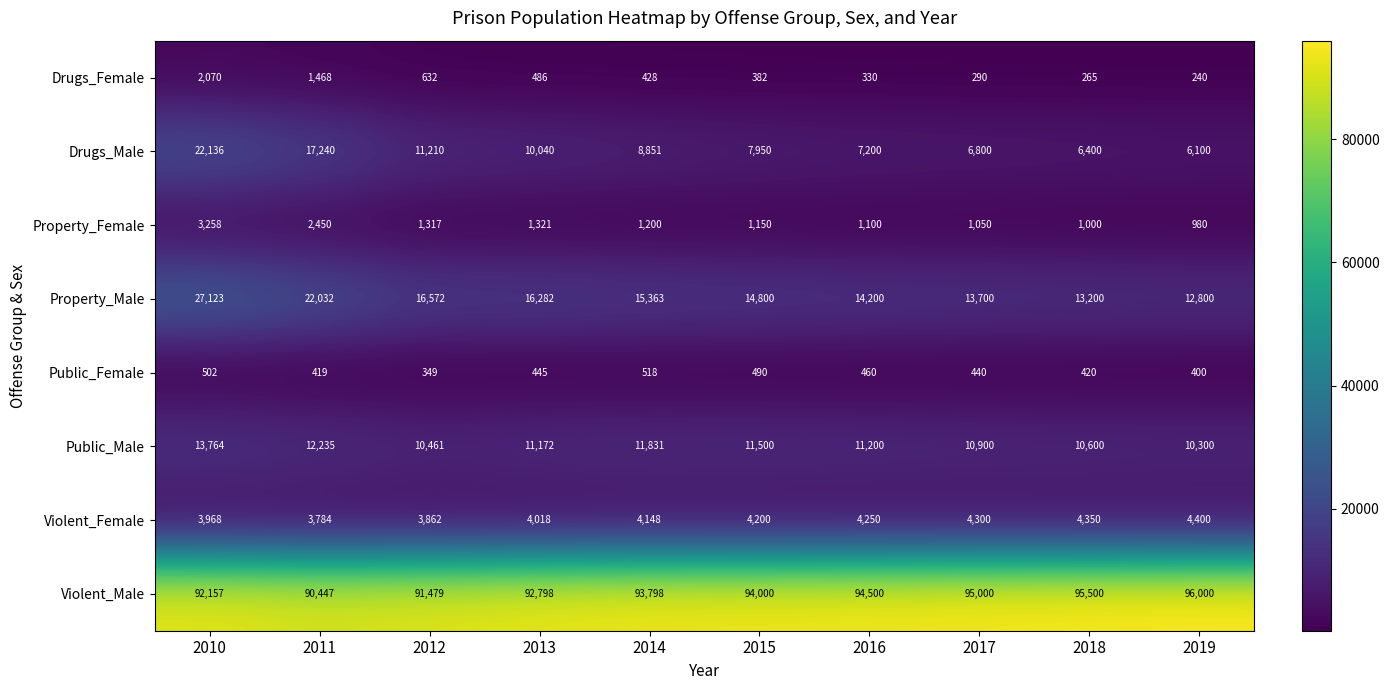

The Property_Female series shows 1554 at 2018. True or false?

False